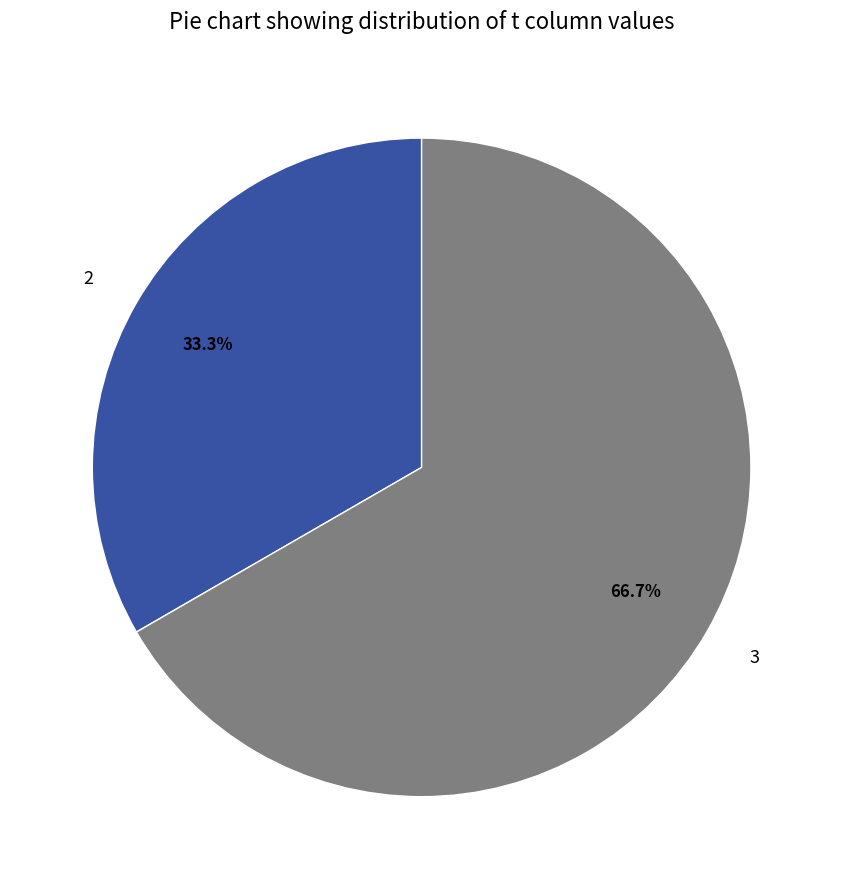

How many segments does this pie chart have?

2